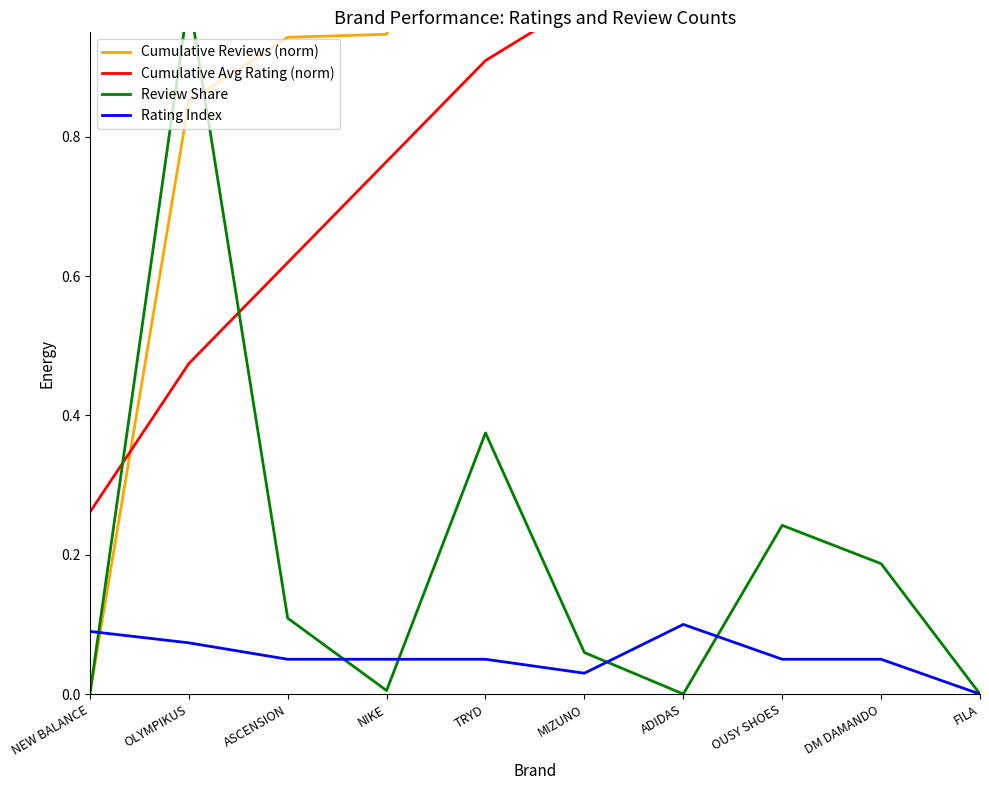

Where does the Cumulative Reviews (norm) series first go above 1?

TRYD